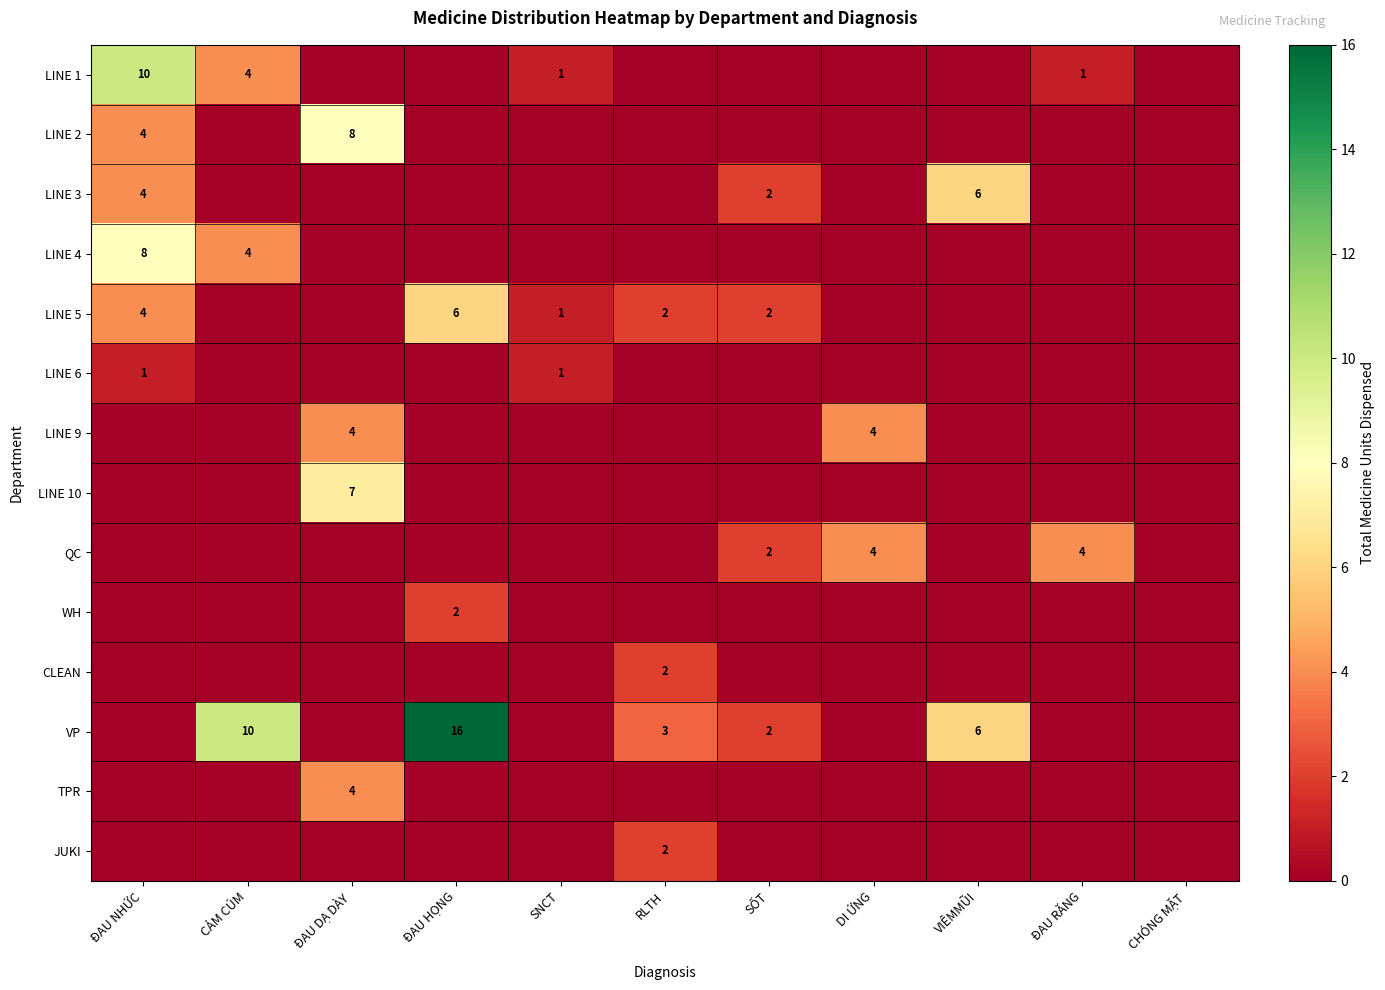

The value of LINE 3 at ĐAU NHỨC is 7. True or false?

False